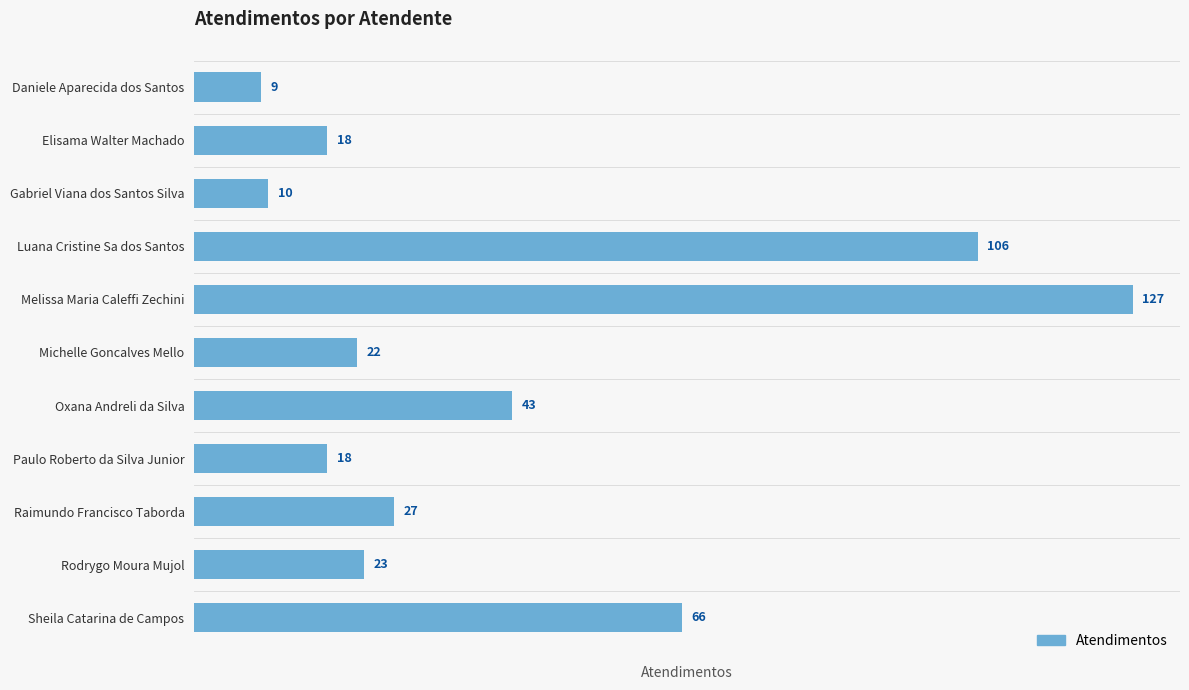

Which category has the lowest value across all series?

Daniele Aparecida dos Santos